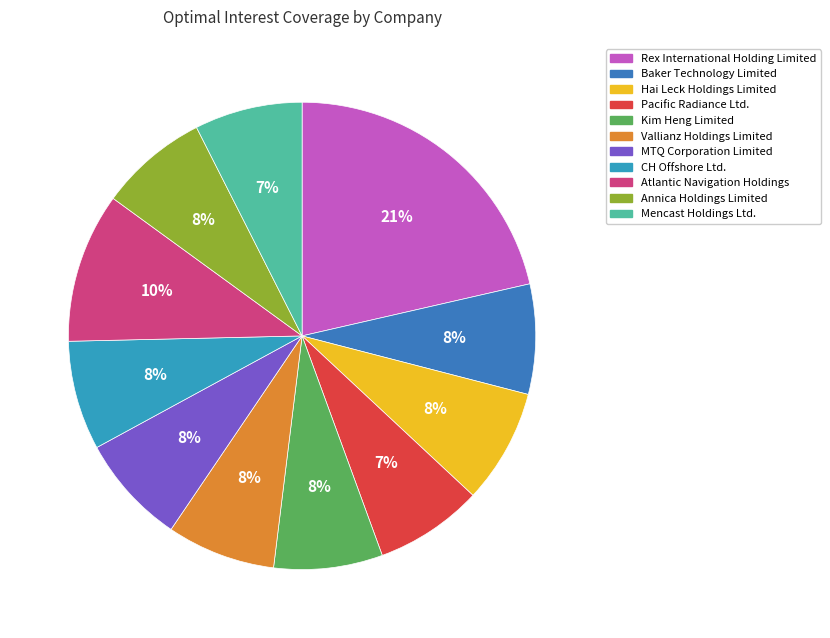

Count the number of slices in the pie.

11